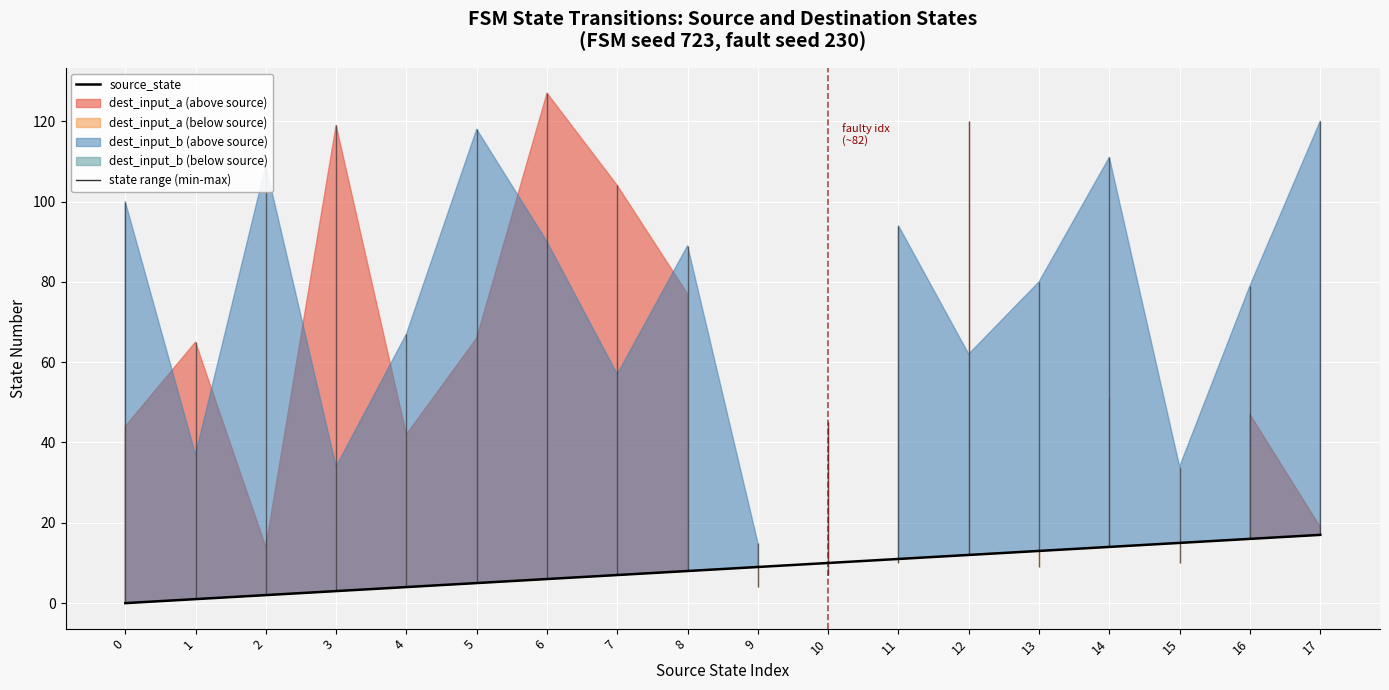

Is it true that the value at 6 is 6?

True